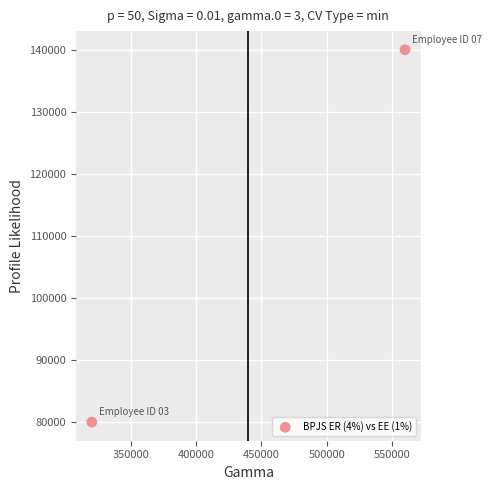

What is the average X value?

440000